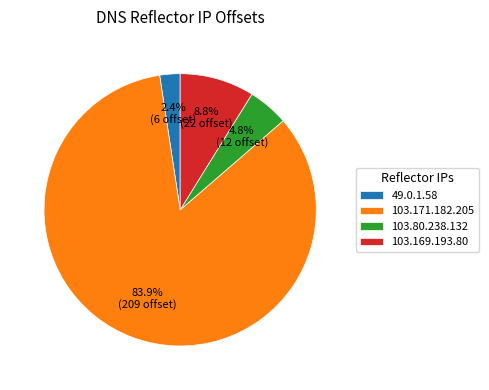

What is the smallest slice in the pie chart?

49.0.1.58